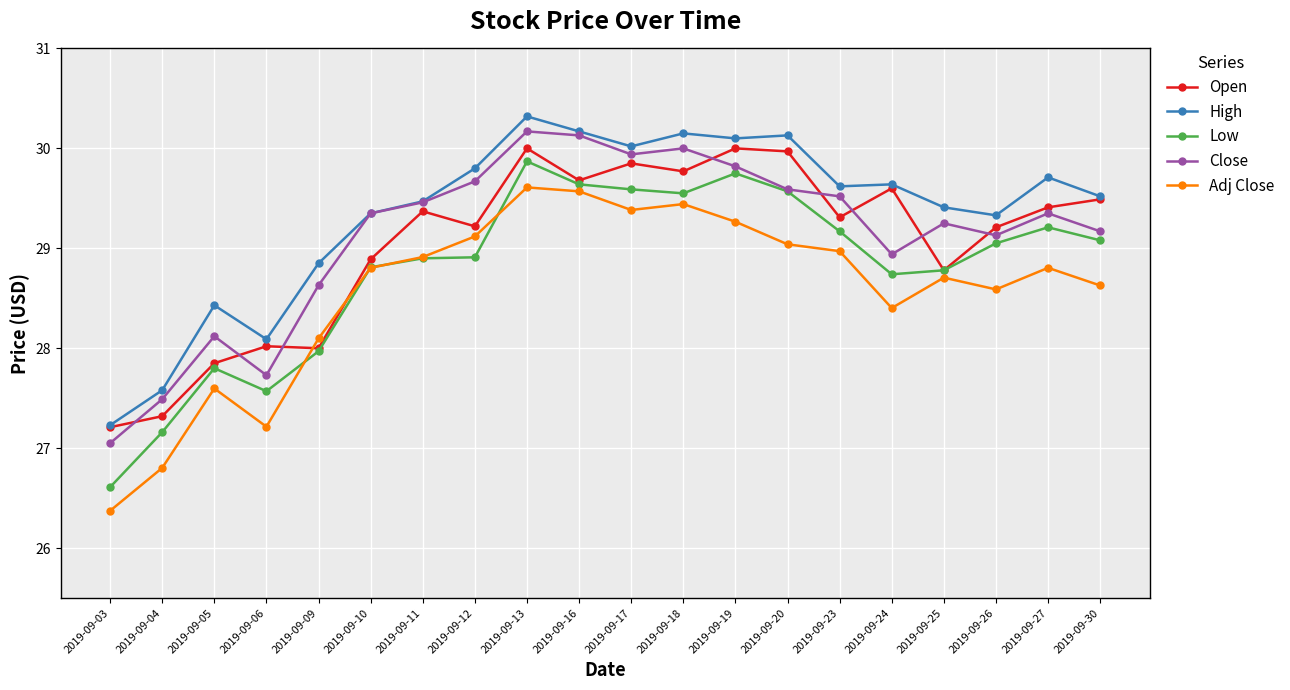

Is the value of Adj Close at 2019-09-18 greater than the value of Low at 2019-09-05?

Yes